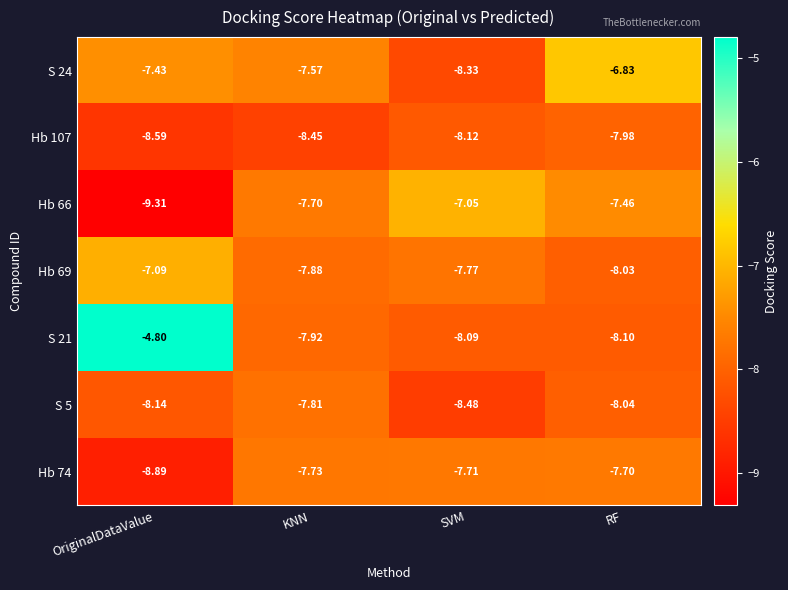

Where is Hb 74 nearest to the value -8?

KNN